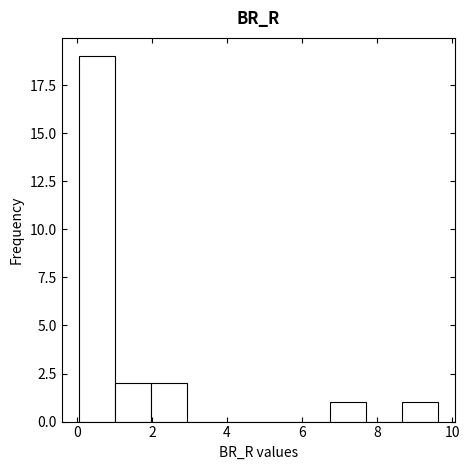

Reading left to right, list every bar in this chart as the range it spans on the x-axis followed by its height. Neither the bar edges nor the heights are printed on the chart, so give them approximately, as read against the axes.

0.0 to 1.0: 19
1.0 to 2.0: 2
2.0 to 3.0: 2
3.0 to 3.8: 0
3.8 to 4.8: 0
4.8 to 5.8: 0
5.8 to 6.8: 0
6.8 to 7.8: 1
7.8 to 8.6: 0
8.6 to 9.6: 1